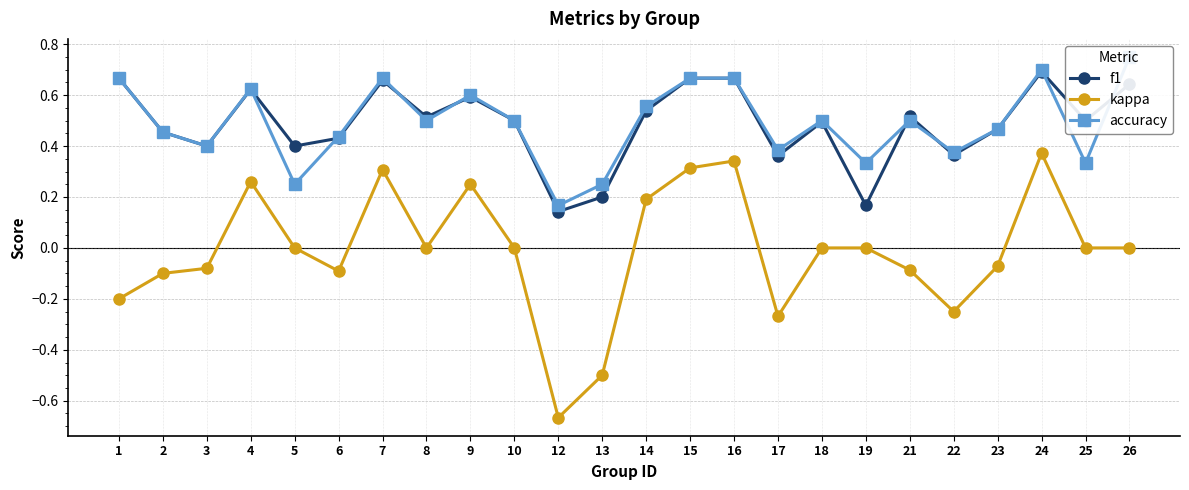

What is the minimum value shown in the chart?

-0.7